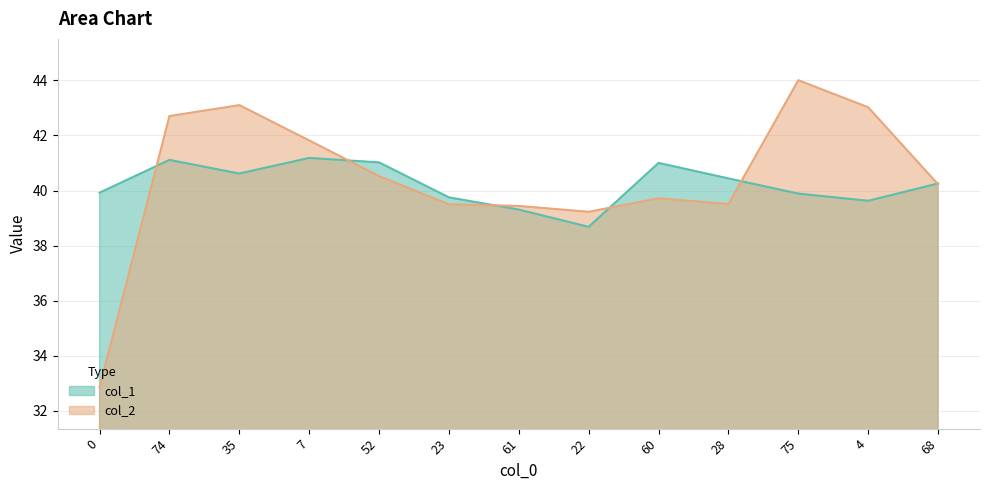

Reading right to left, extract all data points from this chart.

col_1: 40.3	39.6	39.9	40.4	41.0	38.7	39.3	39.8	41.0	41.2	40.6	41.1	39.9
col_2: 40.2	43.0	44.0	39.5	39.7	39.2	39.4	39.5	40.5	41.8	43.1	42.7	32.9